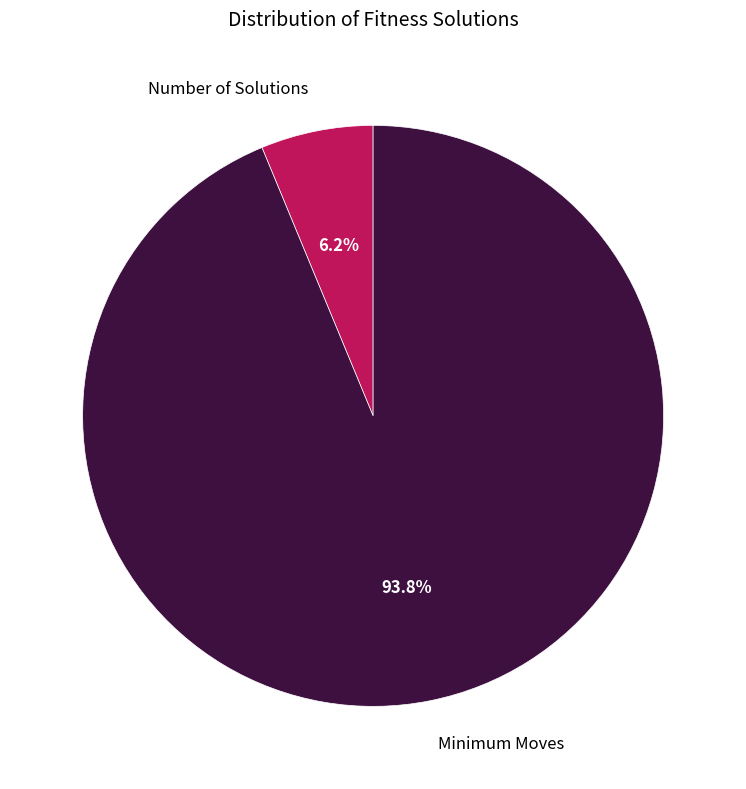

To the nearest percent, what percentage of the pie is Minimum Moves?

94%